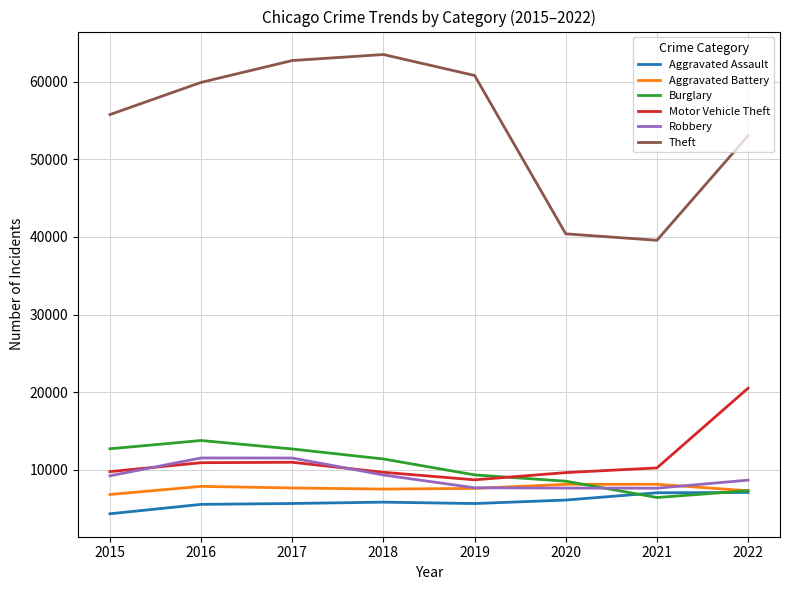

Between 2015 and 2017, which series saw the biggest shift?

Theft